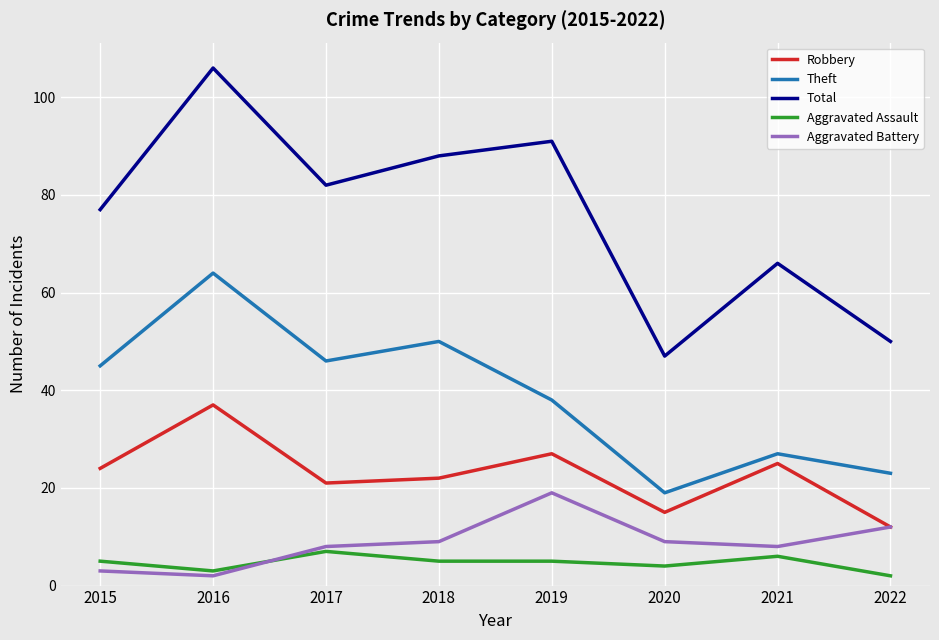

Which series has the largest total across all categories?

Total